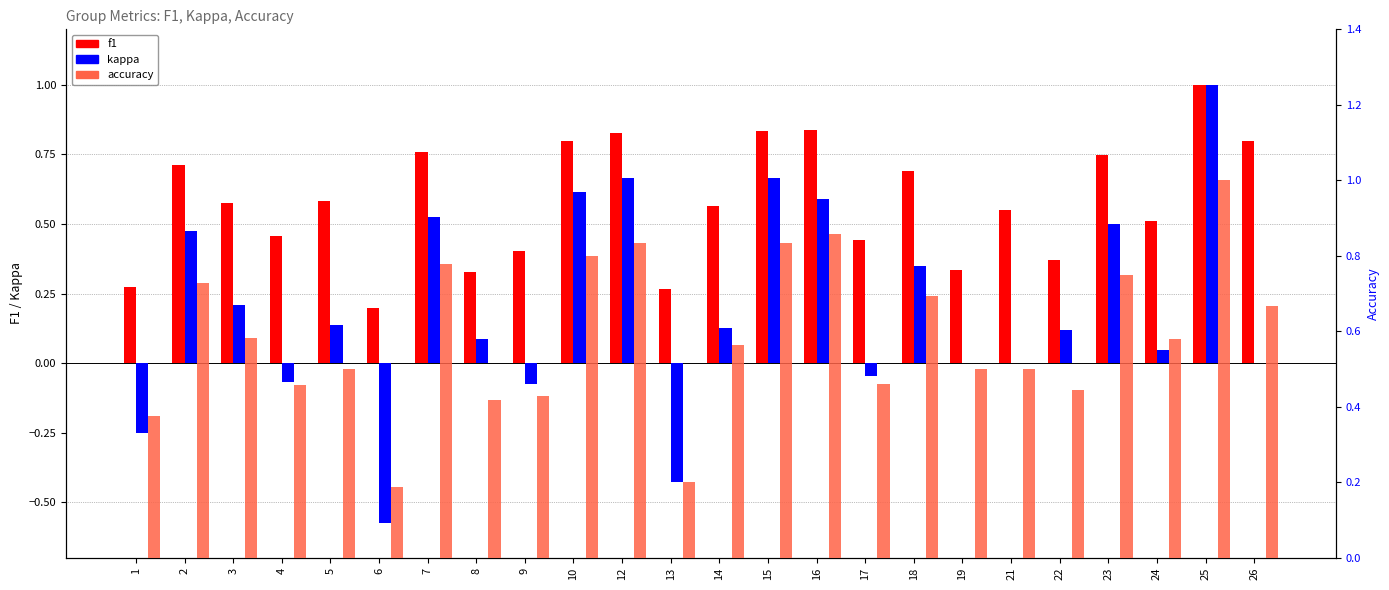

What are all the series names shown in the legend?

f1, kappa, accuracy